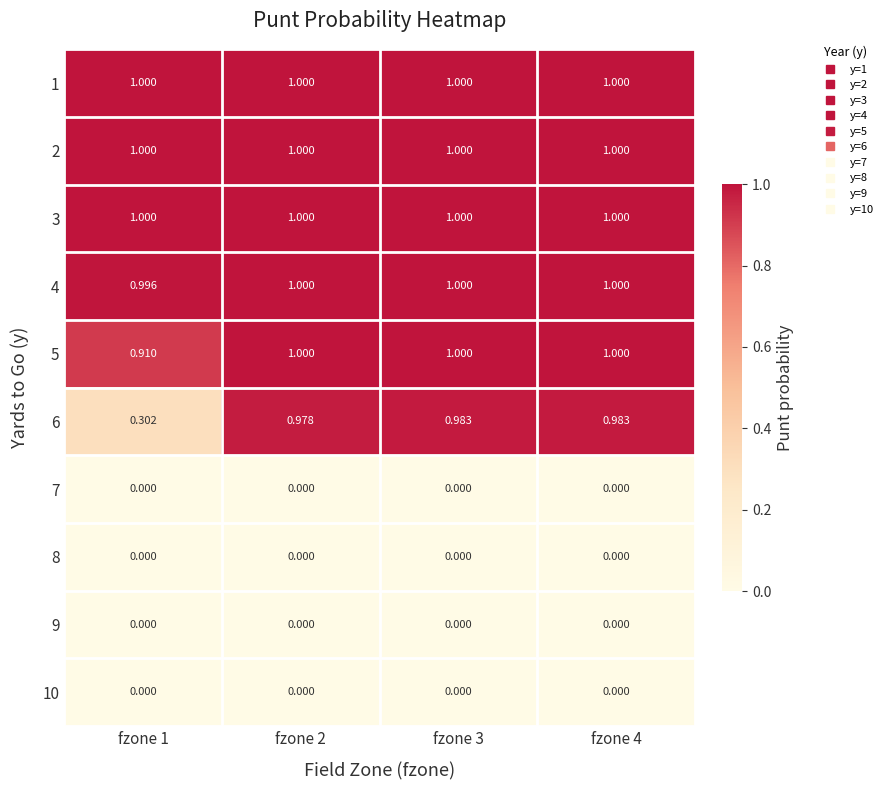

Is the value of 4 at fzone 3 greater than the value of 6 at fzone 3?

Yes